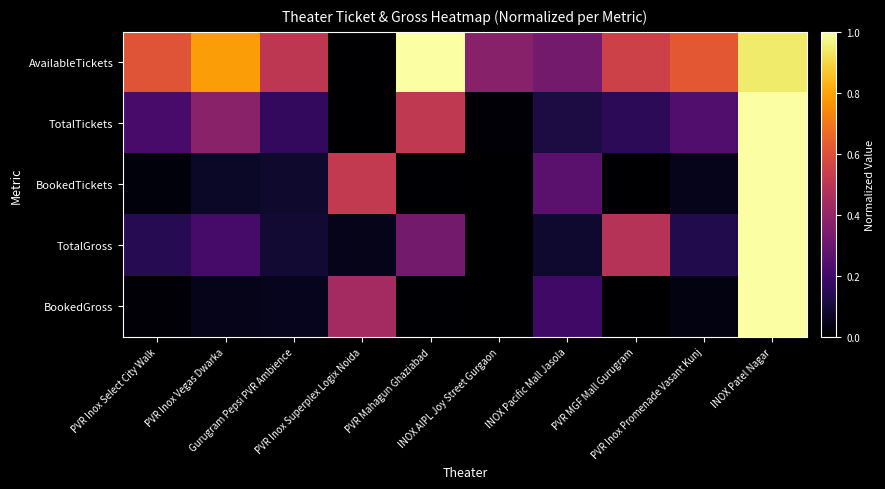

At PVR Inox Vegas Dwarka, list the series in order from largest to smallest.

AvailableTickets, TotalTickets, TotalGross, BookedTickets, BookedGross